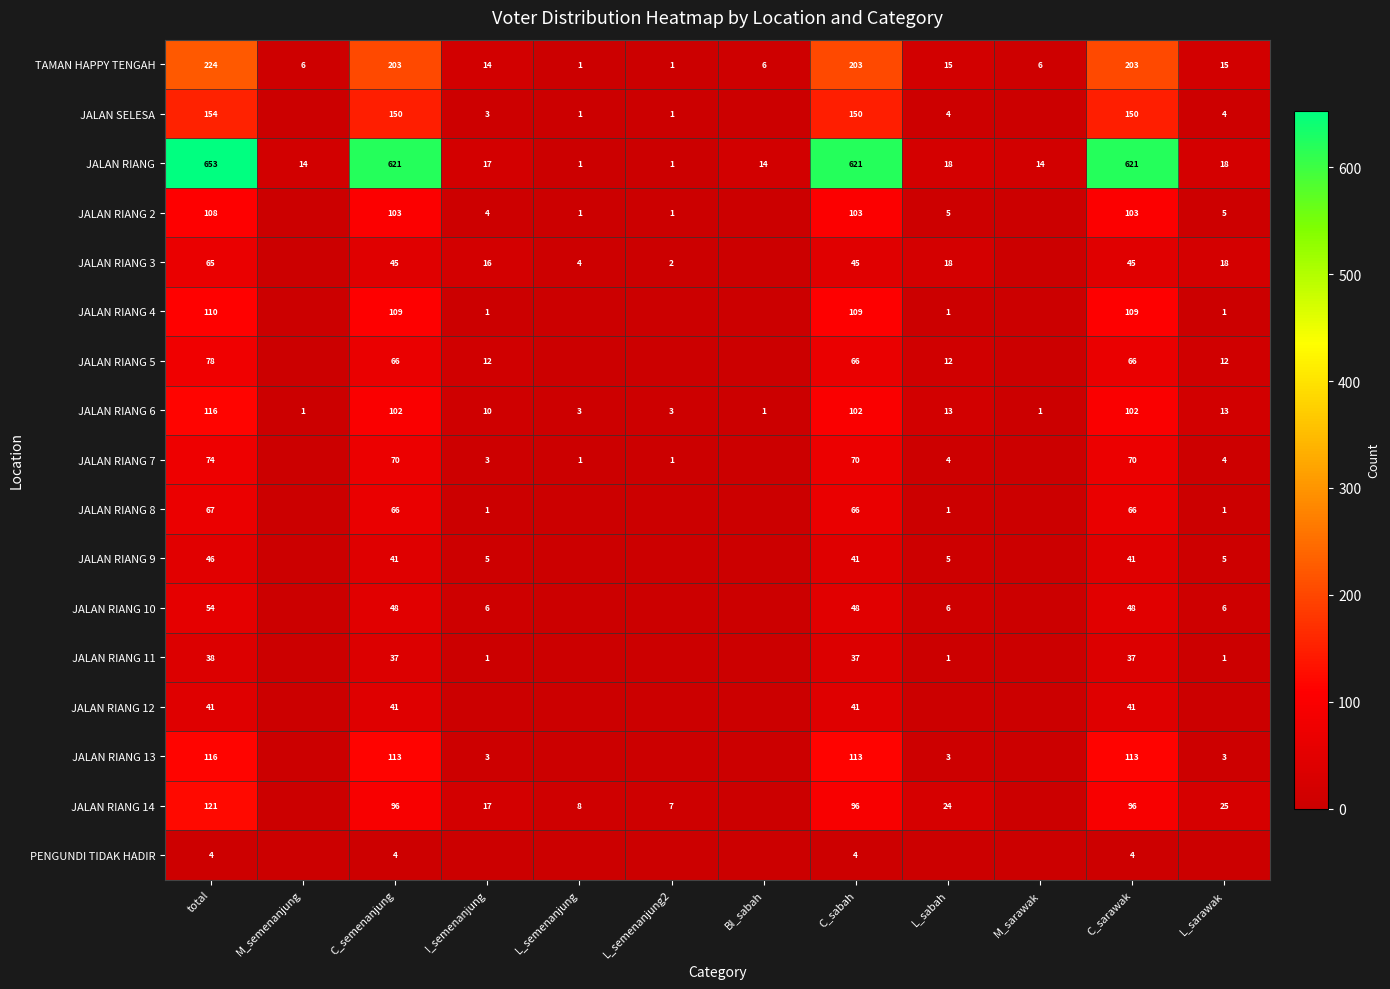

Is it true that JALAN RIANG 3 equals 18 at L_sarawak?

True